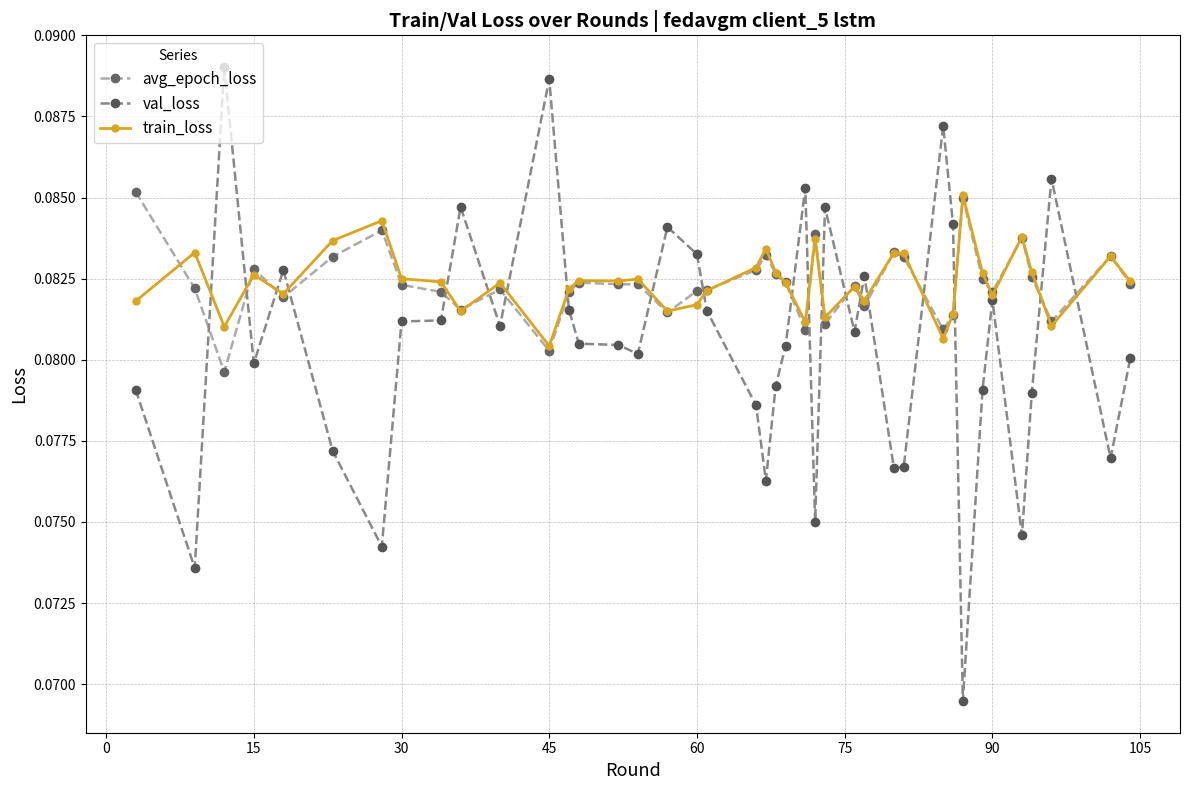

What are all the series names shown in the legend?

avg_epoch_loss, val_loss, train_loss